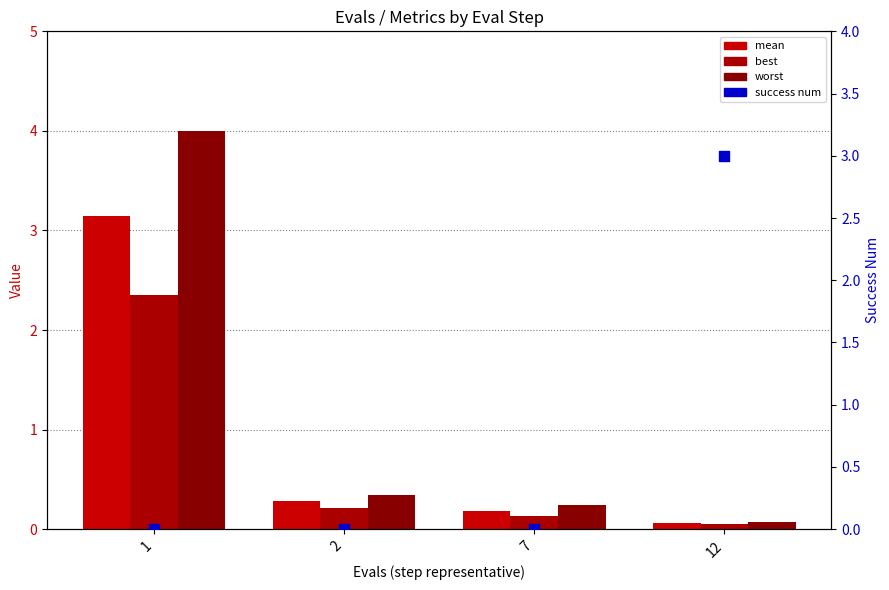

Which series reaches the minimum Y coordinate?

success num